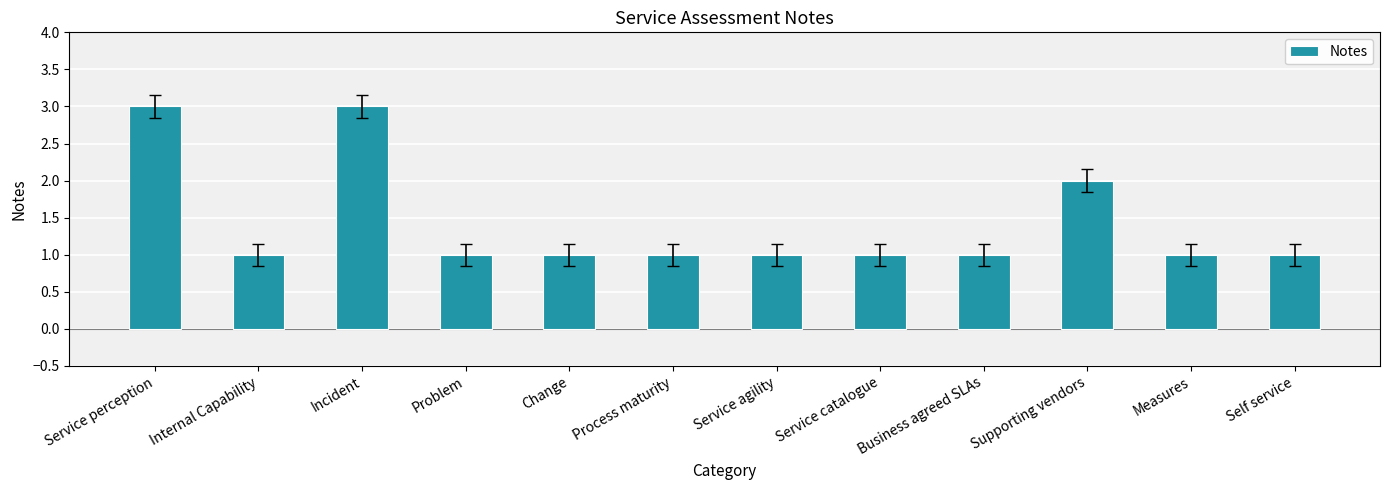

What is the difference between the second highest and minimum values?

2